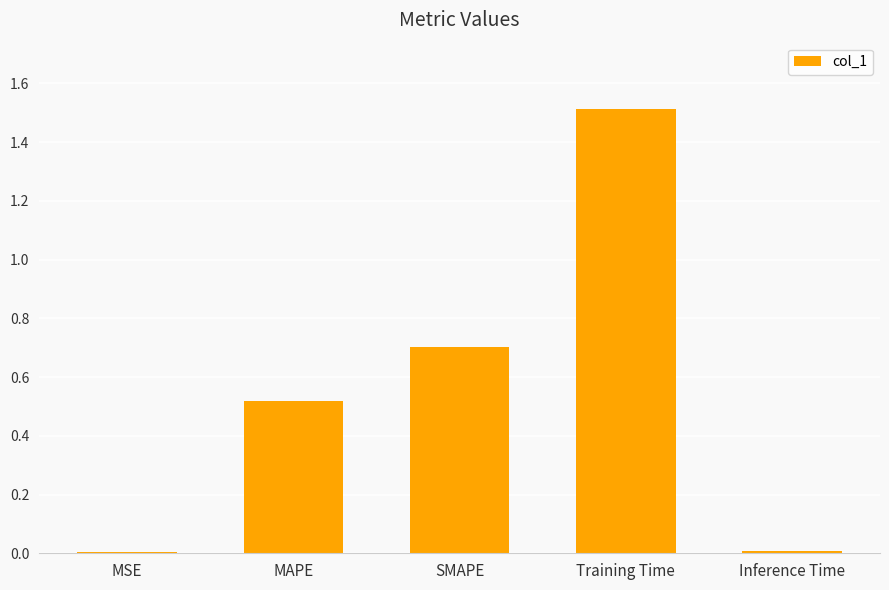

How many bars are there in total?

5